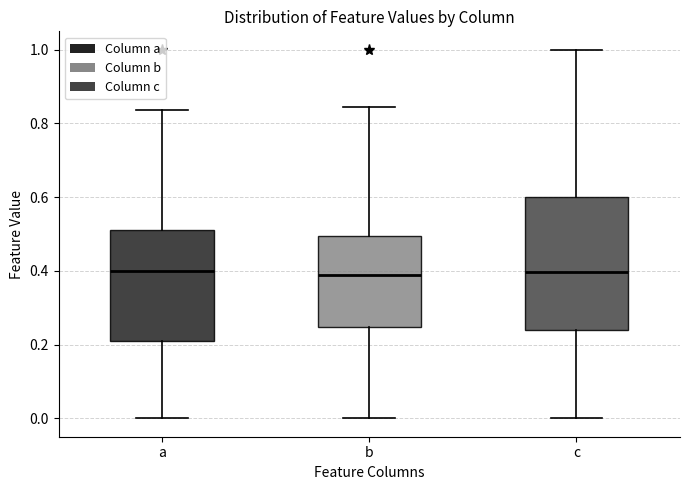

Reading left to right, read every box against the y-axis: the position of its median line, the range the box covers, and the ends of its whiskers. The values are not printed on the chart, so give them approximately, as read against the axis.

a: median 0.40, box 0.20 to 0.52, whiskers 0.00 to 0.84
b: median 0.38, box 0.24 to 0.50, whiskers 0.00 to 0.84
c: median 0.40, box 0.24 to 0.60, whiskers 0.00 to 1.00